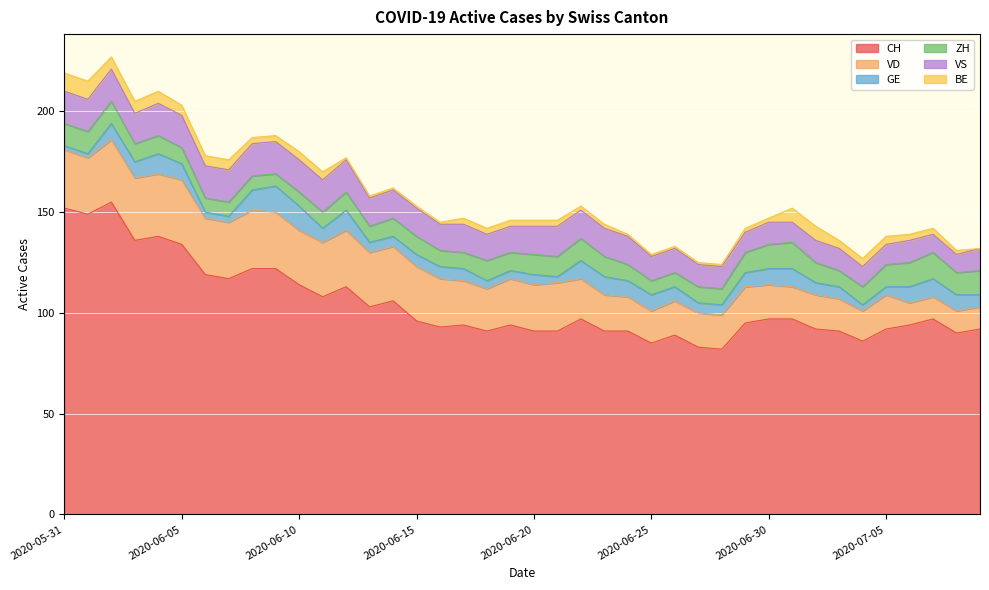

What position from the right is 2020-06-29?

11